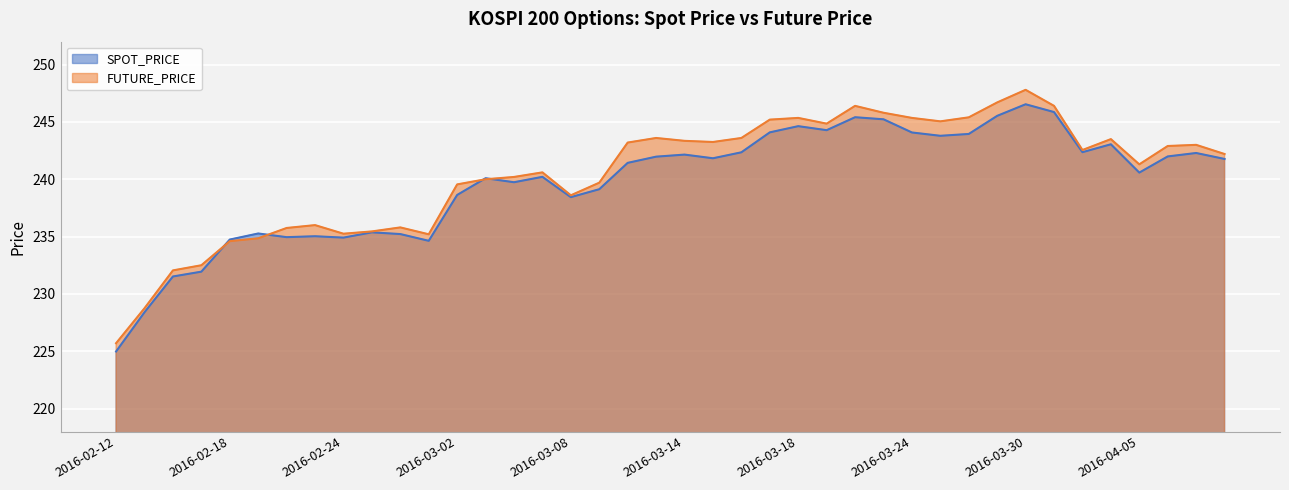

In SPOT_PRICE, how many points are lower than both neighbors (excluding endpoints)?

10